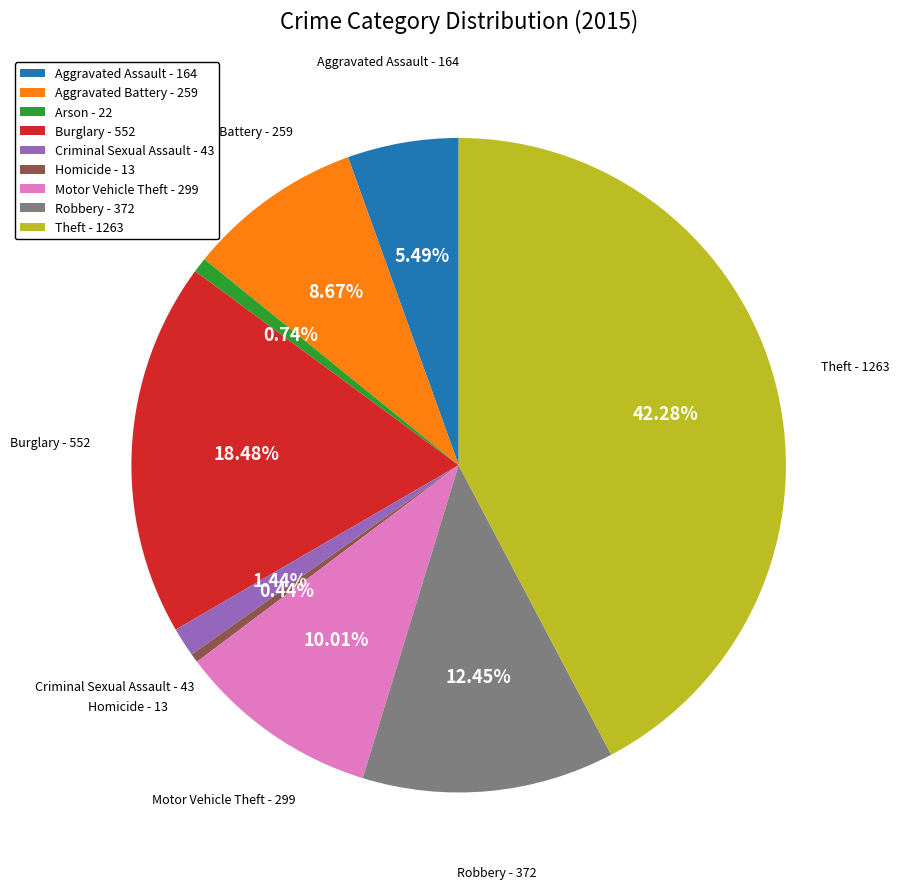

To the nearest percent, what is the combined percentage of Criminal Sexual Assault and Aggravated Assault?

7%